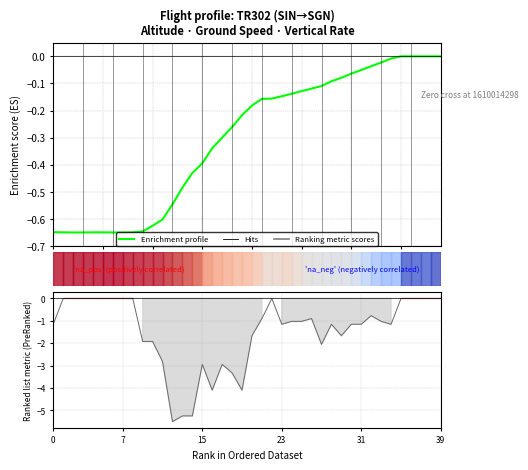

True or false: Ranking metric scores has more than 0 interior local peaks.

True